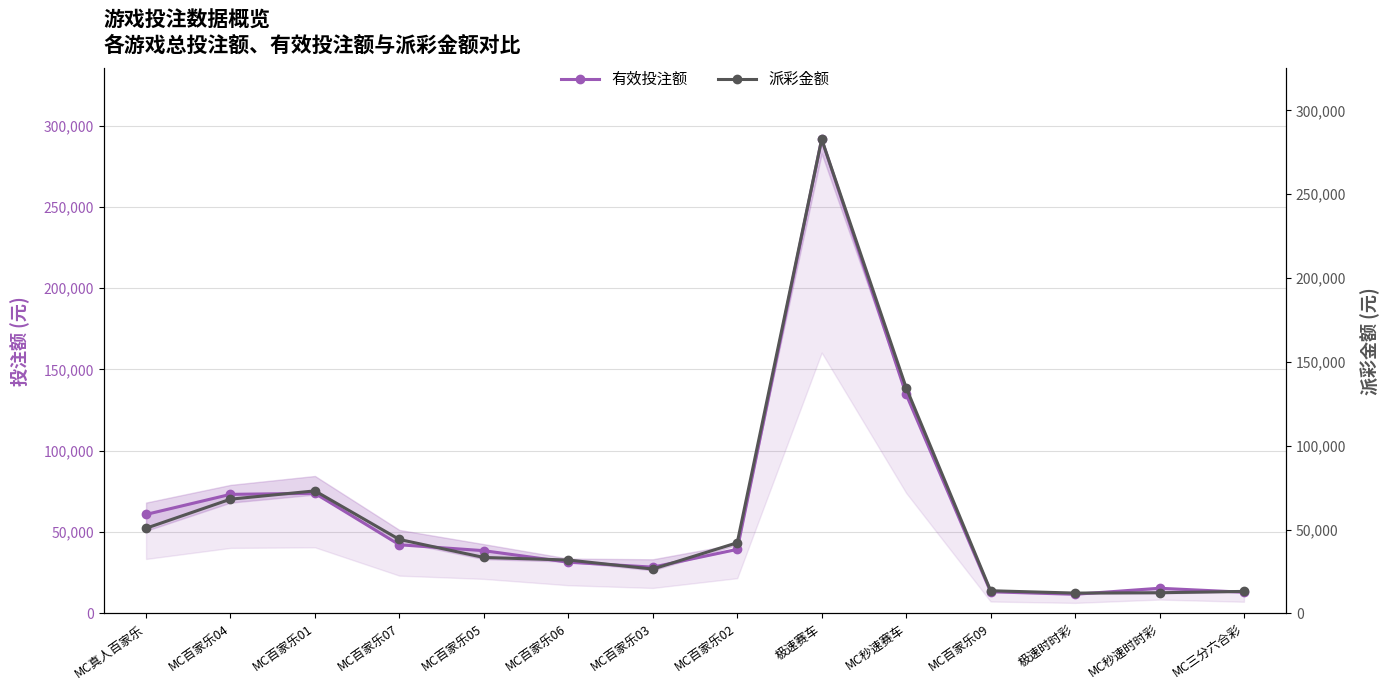

Does the chart display data point markers on the line(s)?

Yes